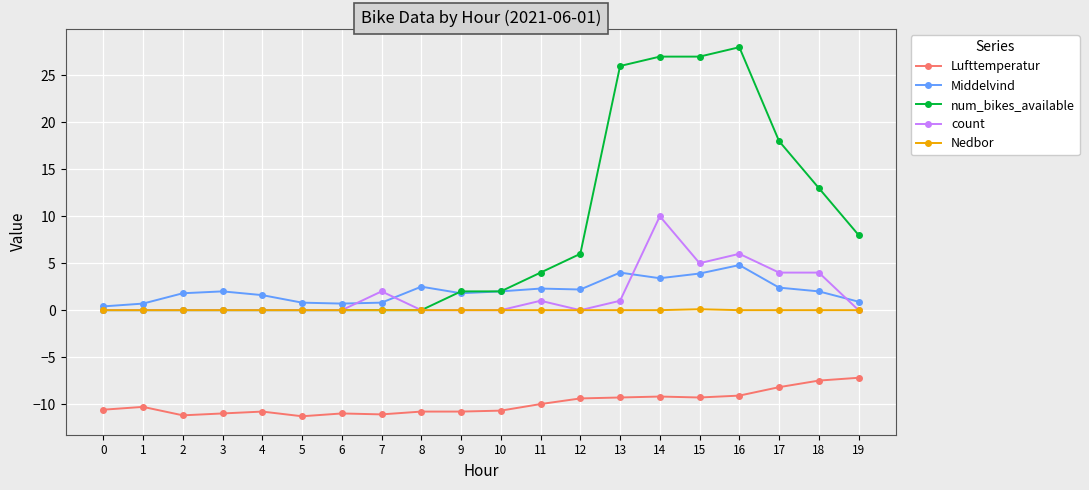

How many distinct data groups are displayed?

5